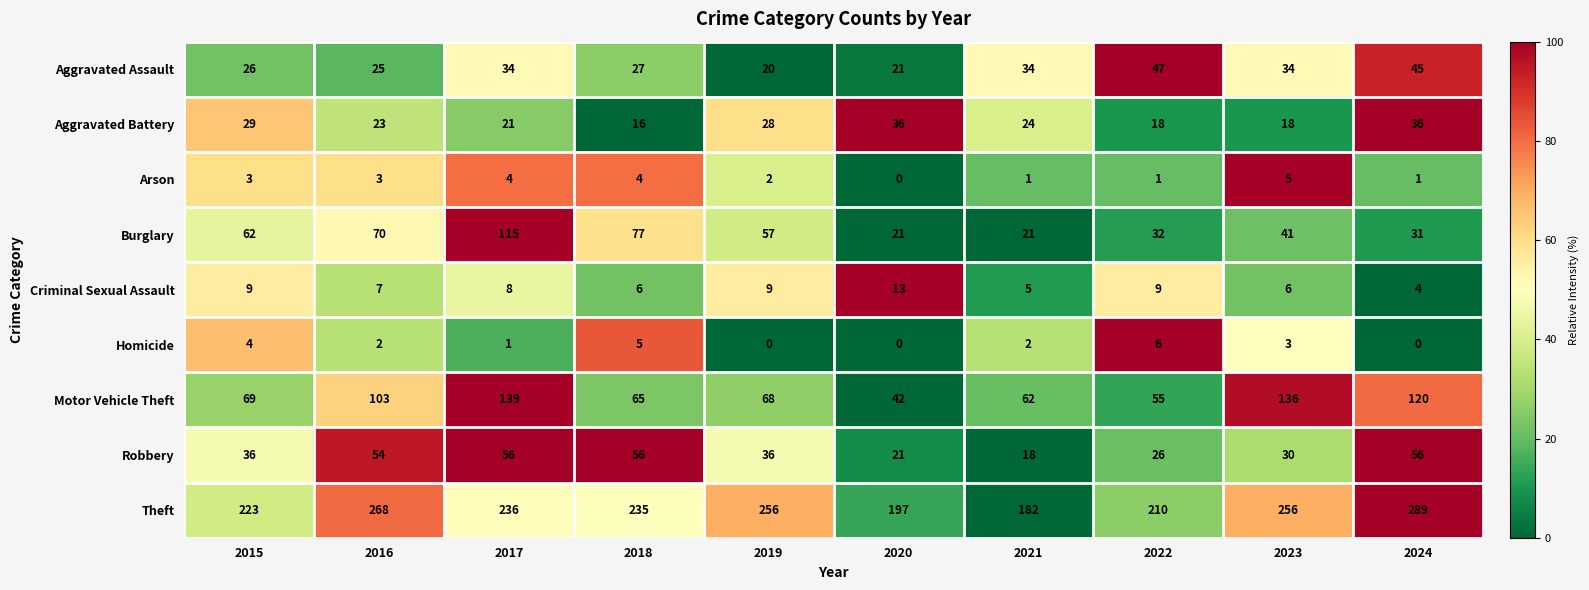

At which category is the sum across all series the highest?

2017